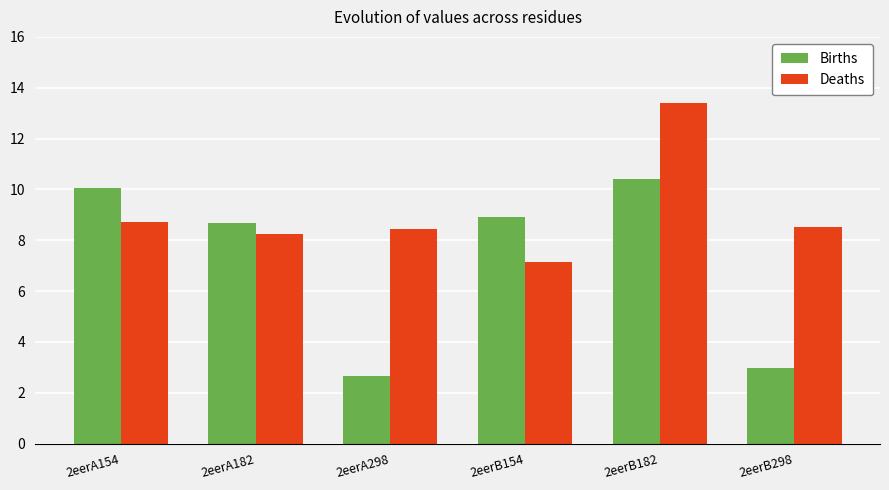

The value of Births at 2eerA182 is 14.7. True or false?

False